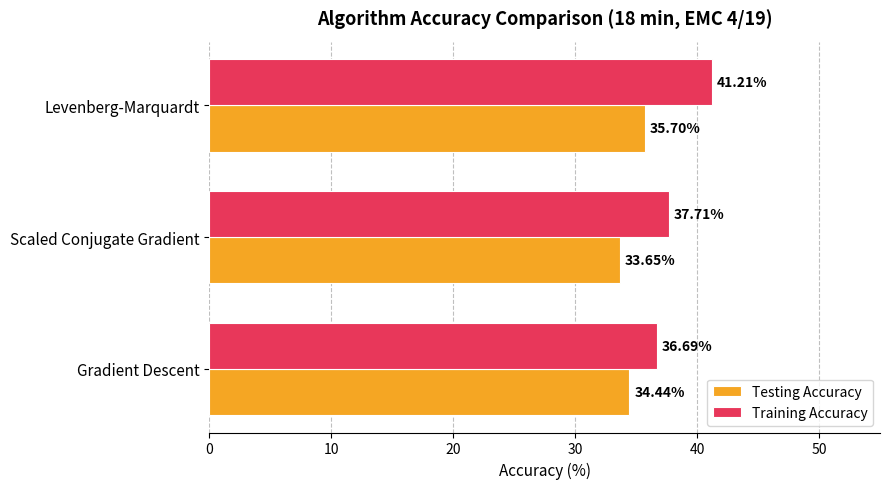

Where is Testing Accuracy nearest to the value 34?

Scaled Conjugate Gradient